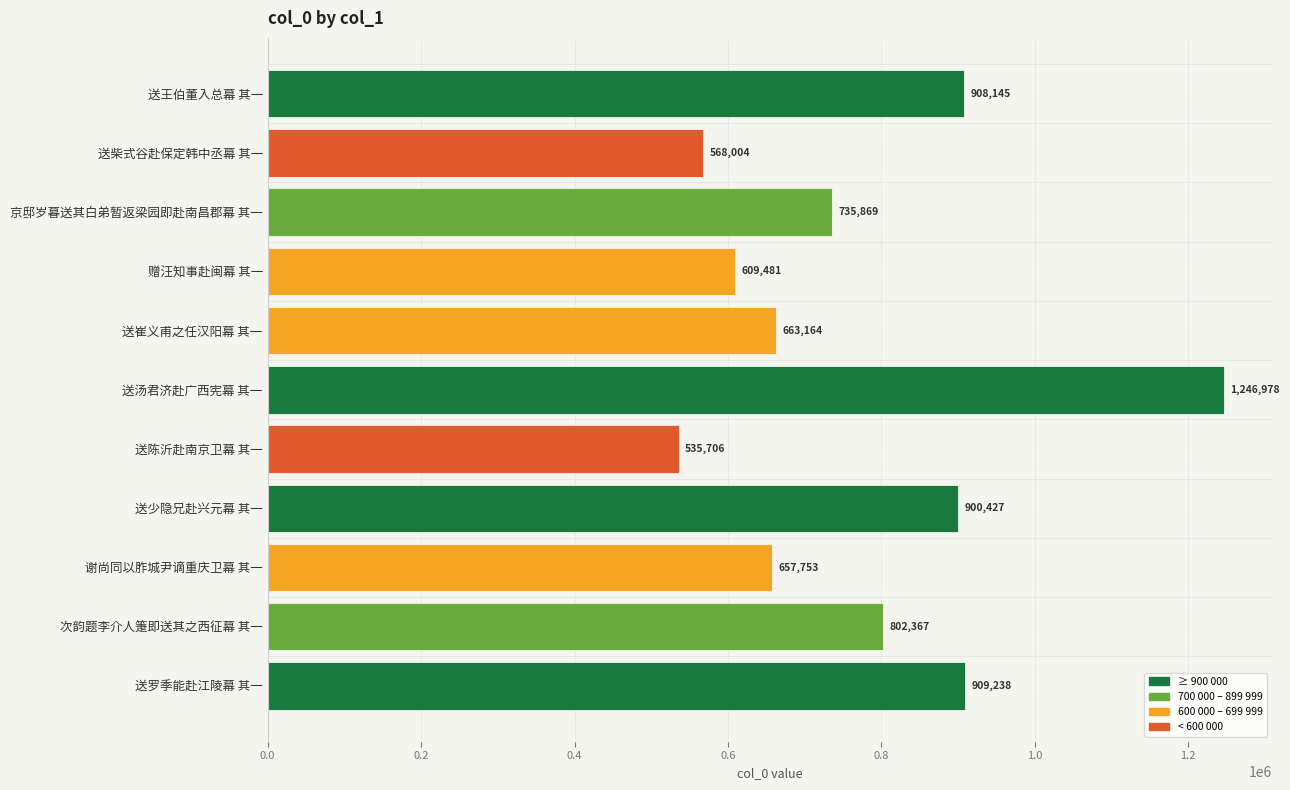

Are the bars grouped side by side (vs. stacked)?

No